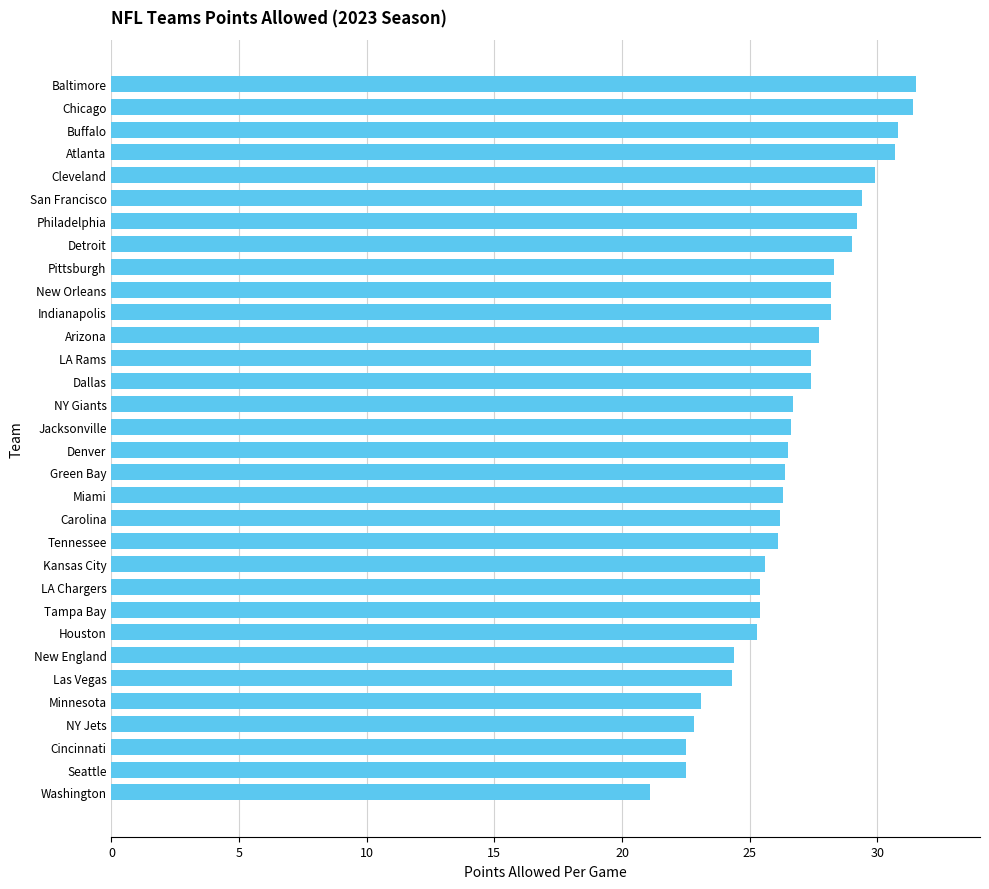

Read the value at Indianapolis.

28.2